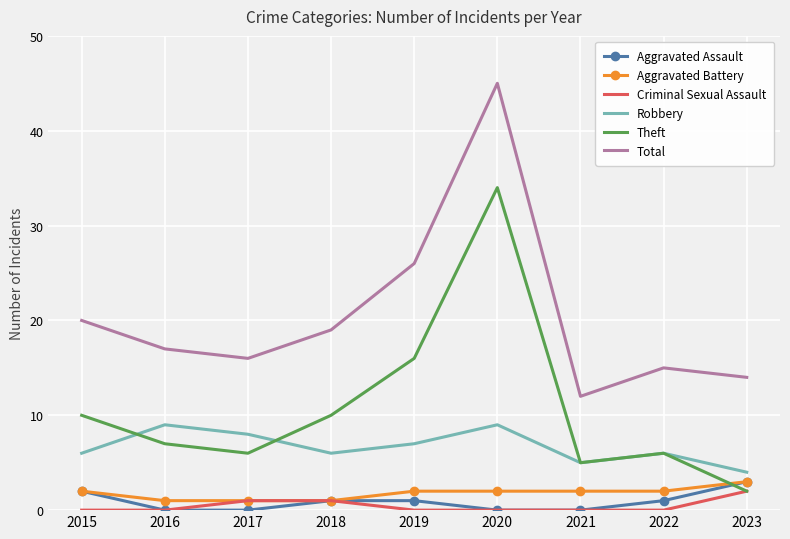

What is the spread (max minus min) of values at 2019?

26